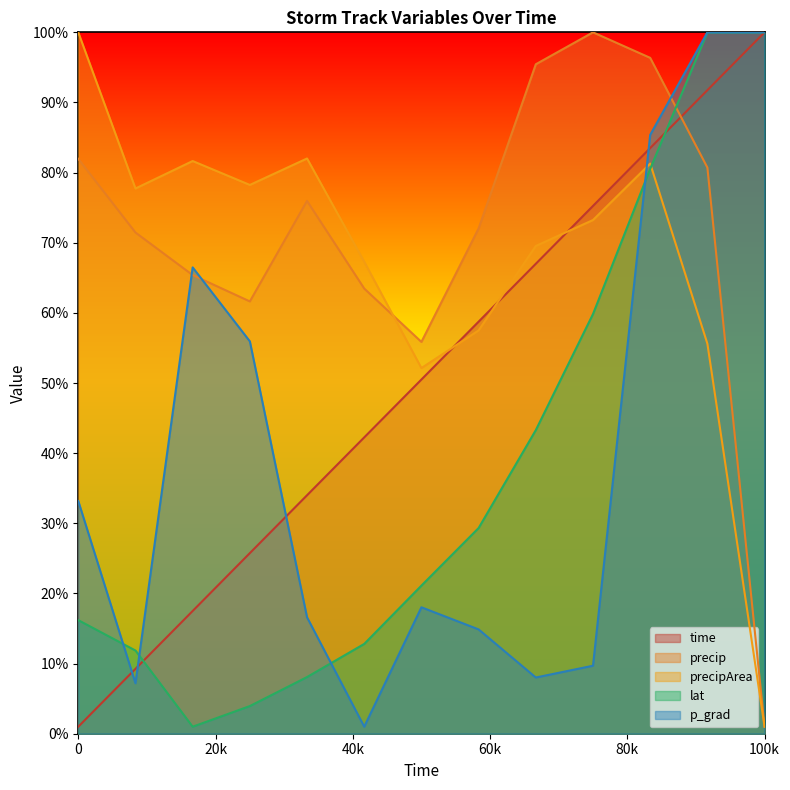

True or false: time has more than 2 interior local peaks.

False